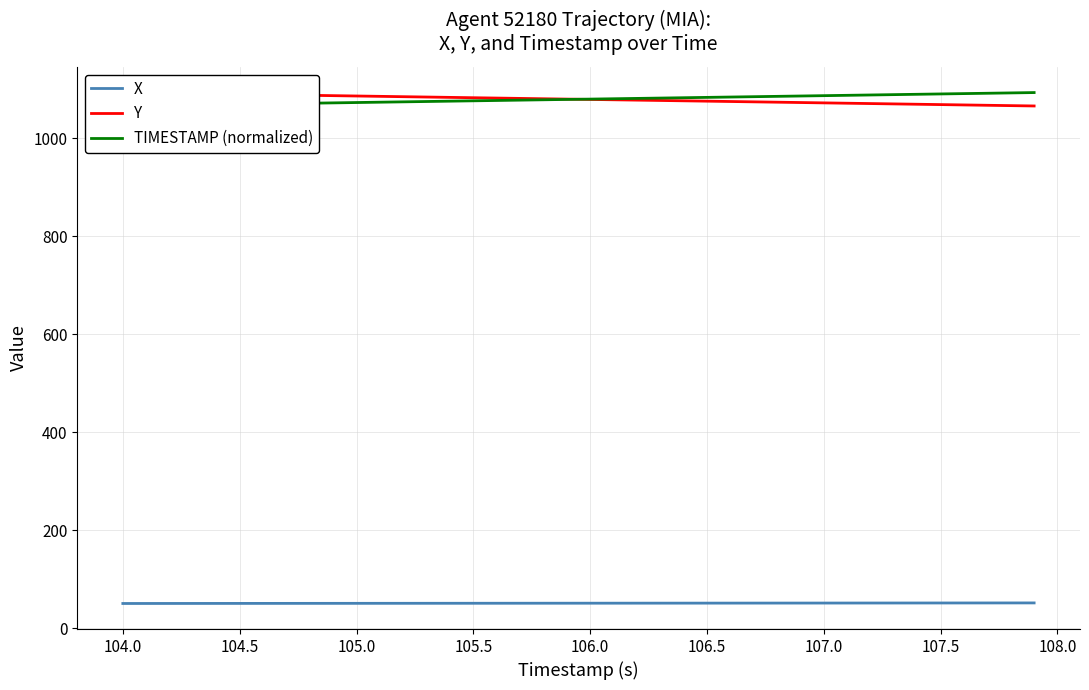

What is the maximum value for X?

51.7